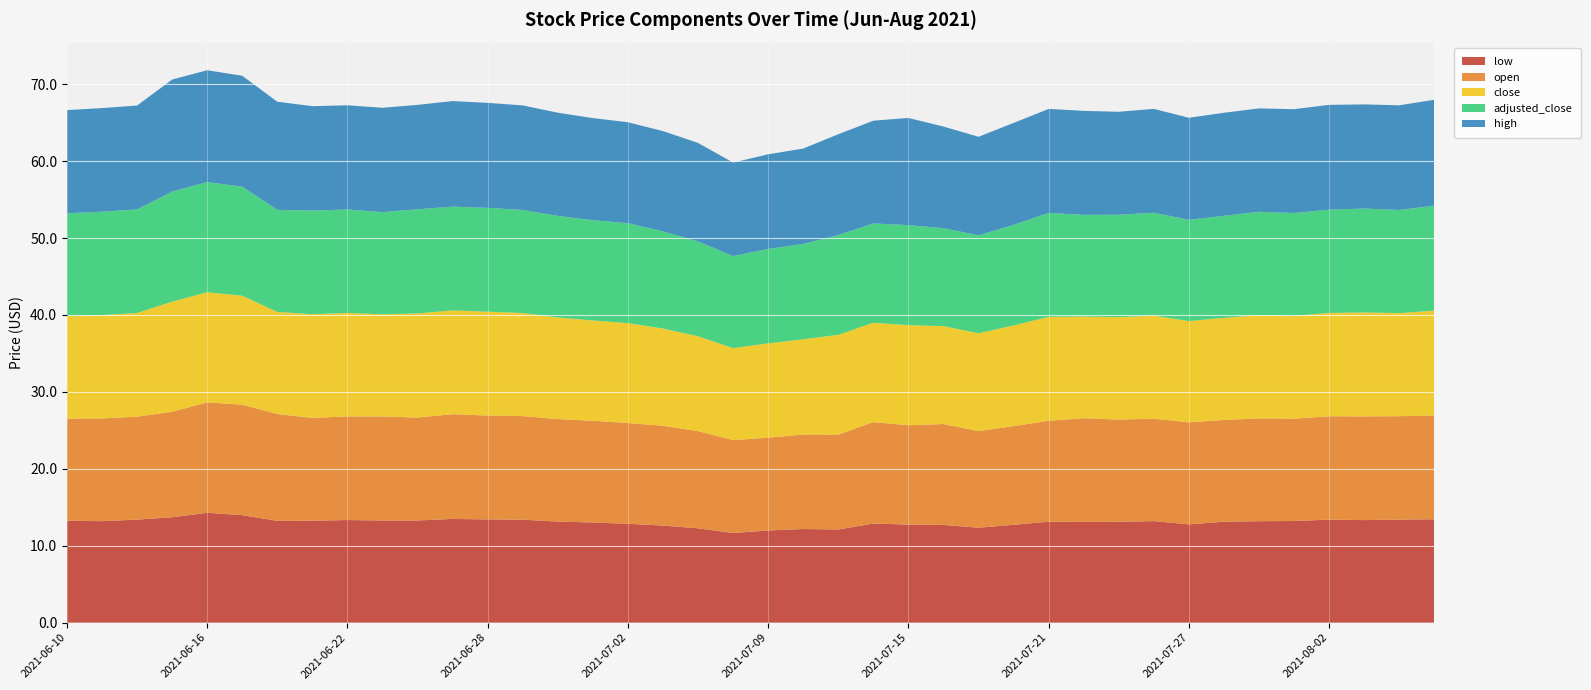

Reading left to right, extract all data points from this chart.

low: 2021-06-10=13.2	2021-06-11=13.2	2021-06-14=13.4	2021-06-15=13.7	2021-06-16=14.3	2021-06-17=14.0	2021-06-18=13.2	2021-06-21=13.2	2021-06-22=13.3	2021-06-23=13.3	2021-06-24=13.3	2021-06-25=13.5	2021-06-28=13.4	2021-06-29=13.4	2021-06-30=13.1	2021-07-01=13.0	2021-07-02=12.8	2021-07-06=12.6	2021-07-07=12.3	2021-07-08=11.7	2021-07-09=12.0	2021-07-12=12.2	2021-07-13=12.1	2021-07-14=12.9	2021-07-15=12.8	2021-07-16=12.7	2021-07-19=12.3	2021-07-20=12.7	2021-07-21=13.1	2021-07-22=13.1	2021-07-23=13.1	2021-07-26=13.2	2021-07-27=12.8	2021-07-28=13.1	2021-07-29=13.2	2021-07-30=13.2	2021-08-02=13.4	2021-08-03=13.3	2021-08-04=13.4	2021-08-05=13.4
open: 2021-06-10=13.3	2021-06-11=13.3	2021-06-14=13.4	2021-06-15=13.7	2021-06-16=14.3	2021-06-17=14.4	2021-06-18=13.9	2021-06-21=13.4	2021-06-22=13.5	2021-06-23=13.5	2021-06-24=13.4	2021-06-25=13.6	2021-06-28=13.5	2021-06-29=13.5	2021-06-30=13.3	2021-07-01=13.2	2021-07-02=13.1	2021-07-06=13.0	2021-07-07=12.6	2021-07-08=12.1	2021-07-09=12.1	2021-07-12=12.3	2021-07-13=12.3	2021-07-14=13.2	2021-07-15=12.9	2021-07-16=13.1	2021-07-19=12.6	2021-07-20=12.8	2021-07-21=13.1	2021-07-22=13.5	2021-07-23=13.3	2021-07-26=13.3	2021-07-27=13.3	2021-07-28=13.2	2021-07-29=13.4	2021-07-30=13.3	2021-08-02=13.4	2021-08-03=13.5	2021-08-04=13.4	2021-08-05=13.5
close: 2021-06-10=13.3	2021-06-11=13.4	2021-06-14=13.5	2021-06-15=14.3	2021-06-16=14.3	2021-06-17=14.2	2021-06-18=13.3	2021-06-21=13.5	2021-06-22=13.4	2021-06-23=13.3	2021-06-24=13.5	2021-06-25=13.5	2021-06-28=13.5	2021-06-29=13.4	2021-06-30=13.2	2021-07-01=13.0	2021-07-02=13.0	2021-07-06=12.6	2021-07-07=12.3	2021-07-08=12.0	2021-07-09=12.3	2021-07-12=12.4	2021-07-13=13.0	2021-07-14=12.9	2021-07-15=13.0	2021-07-16=12.7	2021-07-19=12.7	2021-07-20=13.1	2021-07-21=13.5	2021-07-22=13.2	2021-07-23=13.3	2021-07-26=13.4	2021-07-27=13.2	2021-07-28=13.3	2021-07-29=13.4	2021-07-30=13.4	2021-08-02=13.4	2021-08-03=13.5	2021-08-04=13.4	2021-08-05=13.6
adjusted_close: 2021-06-10=13.3	2021-06-11=13.4	2021-06-14=13.5	2021-06-15=14.3	2021-06-16=14.3	2021-06-17=14.2	2021-06-18=13.3	2021-06-21=13.5	2021-06-22=13.4	2021-06-23=13.3	2021-06-24=13.5	2021-06-25=13.5	2021-06-28=13.5	2021-06-29=13.4	2021-06-30=13.2	2021-07-01=13.0	2021-07-02=13.0	2021-07-06=12.6	2021-07-07=12.3	2021-07-08=12.0	2021-07-09=12.3	2021-07-12=12.4	2021-07-13=13.0	2021-07-14=12.9	2021-07-15=13.0	2021-07-16=12.7	2021-07-19=12.7	2021-07-20=13.1	2021-07-21=13.5	2021-07-22=13.2	2021-07-23=13.3	2021-07-26=13.4	2021-07-27=13.2	2021-07-28=13.3	2021-07-29=13.4	2021-07-30=13.4	2021-08-02=13.4	2021-08-03=13.5	2021-08-04=13.4	2021-08-05=13.6
high: 2021-06-10=13.4	2021-06-11=13.5	2021-06-14=13.5	2021-06-15=14.6	2021-06-16=14.5	2021-06-17=14.4	2021-06-18=14.1	2021-06-21=13.6	2021-06-22=13.5	2021-06-23=13.6	2021-06-24=13.6	2021-06-25=13.7	2021-06-28=13.7	2021-06-29=13.6	2021-06-30=13.4	2021-07-01=13.3	2021-07-02=13.1	2021-07-06=13.0	2021-07-07=12.8	2021-07-08=12.2	2021-07-09=12.3	2021-07-12=12.4	2021-07-13=13.1	2021-07-14=13.4	2021-07-15=13.9	2021-07-16=13.2	2021-07-19=12.8	2021-07-20=13.2	2021-07-21=13.5	2021-07-22=13.5	2021-07-23=13.4	2021-07-26=13.5	2021-07-27=13.3	2021-07-28=13.4	2021-07-29=13.4	2021-07-30=13.5	2021-08-02=13.6	2021-08-03=13.5	2021-08-04=13.6	2021-08-05=13.8